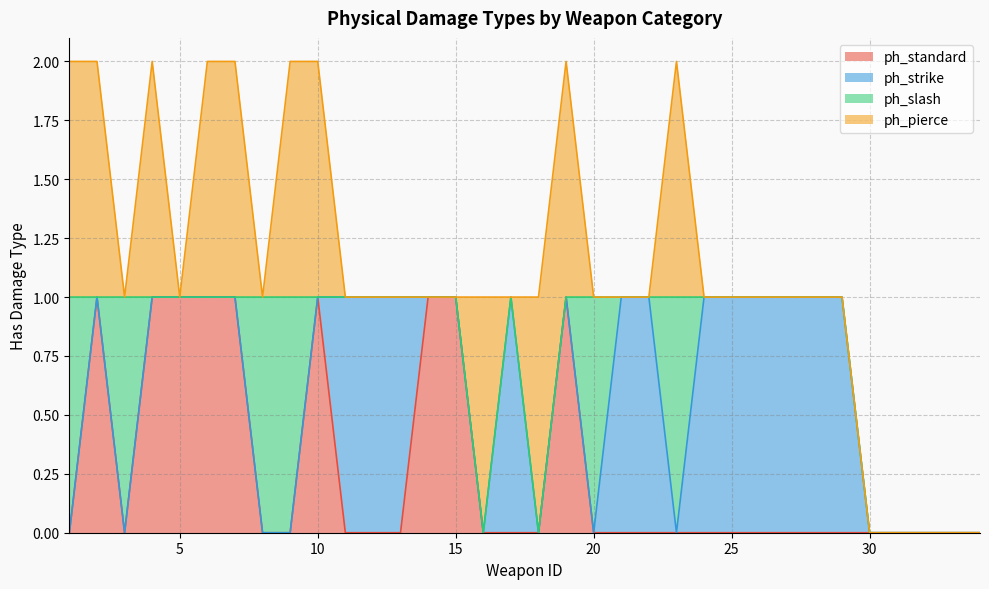

List the series in order of their peak value, highest first.

ph_standard, ph_strike, ph_slash, ph_pierce